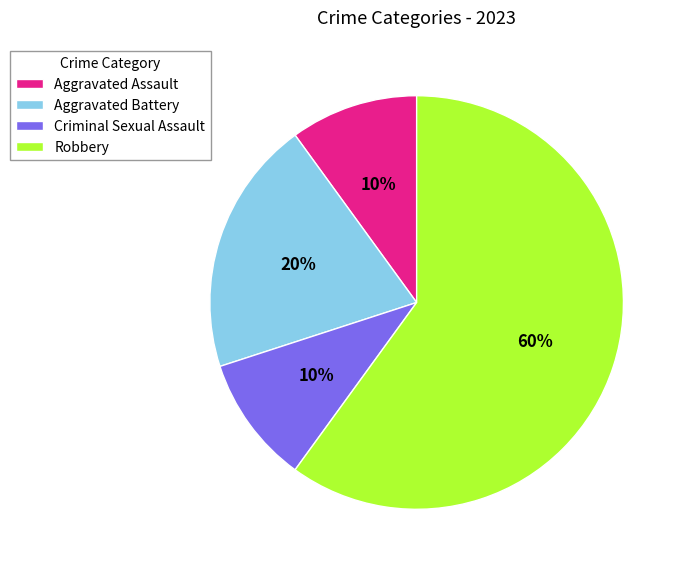

To the nearest percent, what is the average slice percentage?

25%